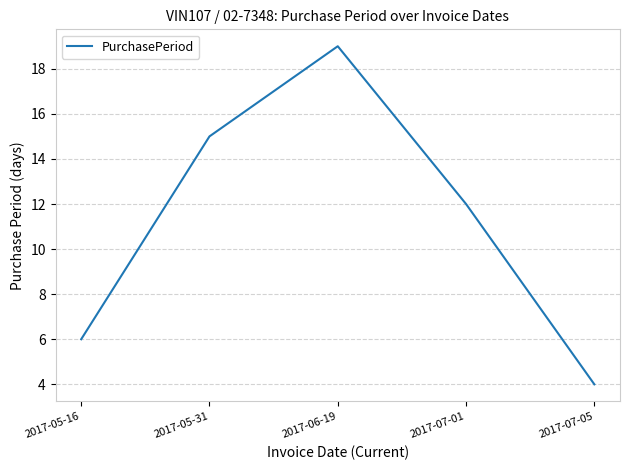

What position from the left is 2017-05-31?

2